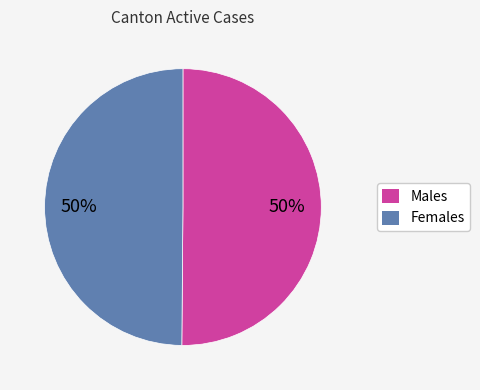

To the nearest percent, what is the average slice percentage?

50%